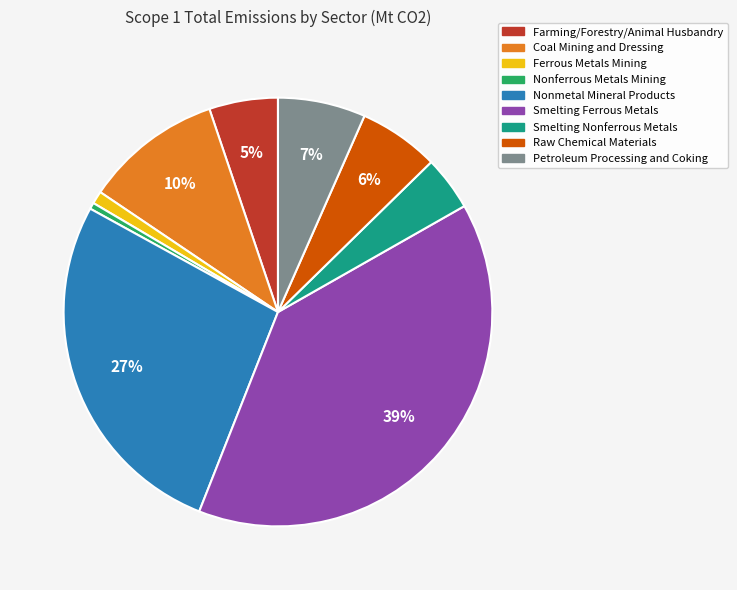

Is the sum of Smelting Nonferrous Metals and Nonferrous Metals Mining greater than half?

No